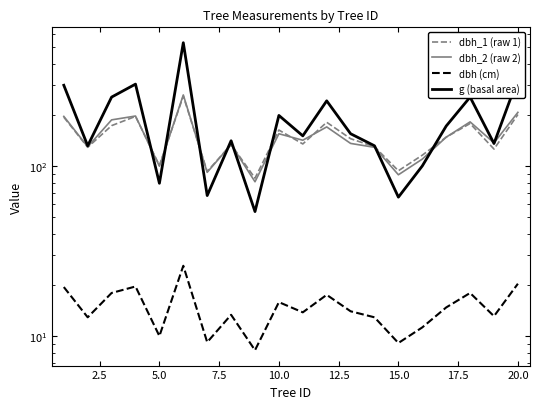

Is this an area chart (filled region under the line)?

No